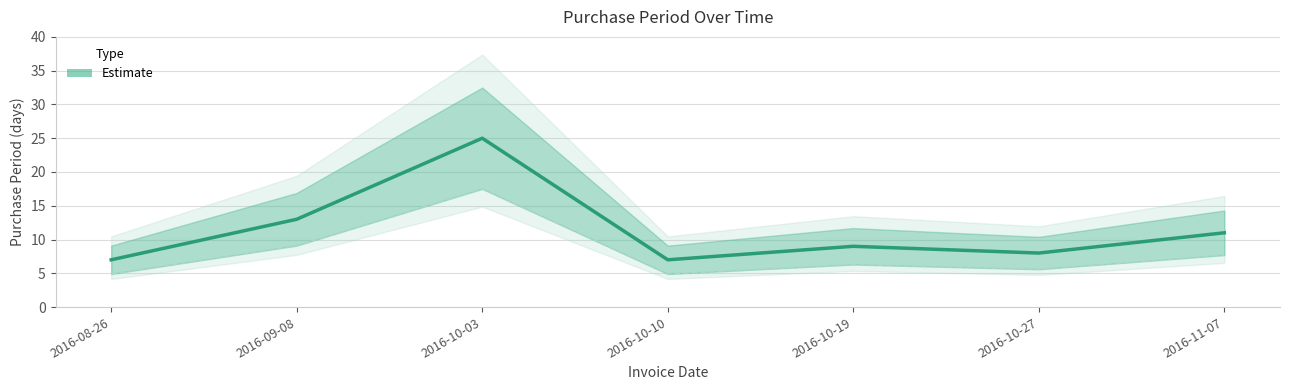

What is the greatest value displayed?

25